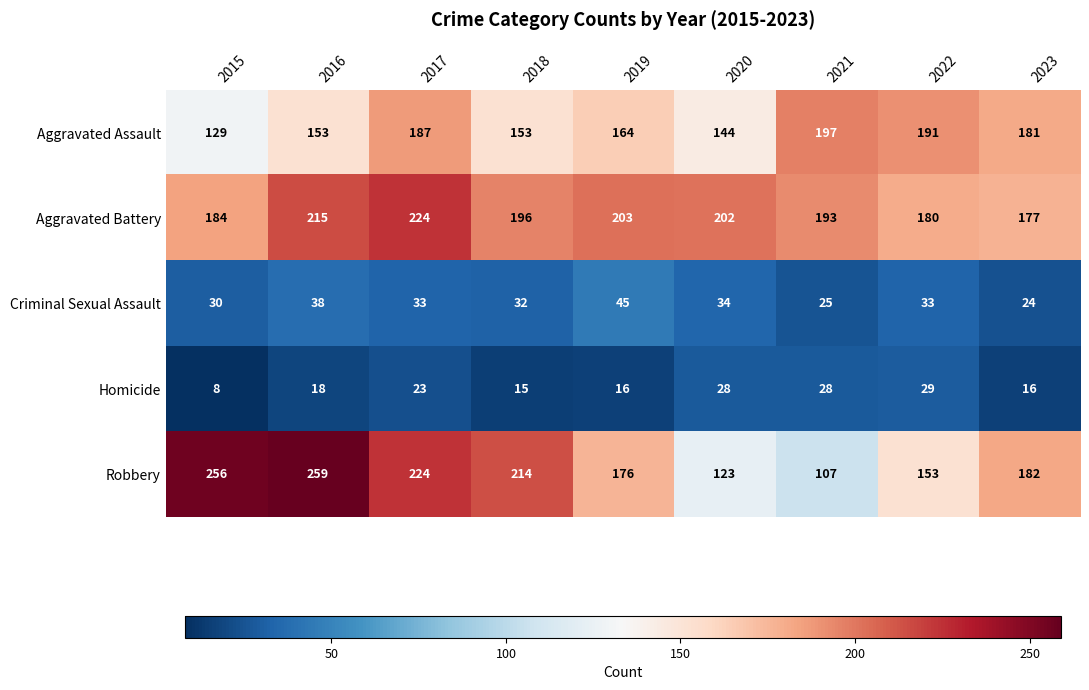

The value of Robbery at 2023 is 112. True or false?

False